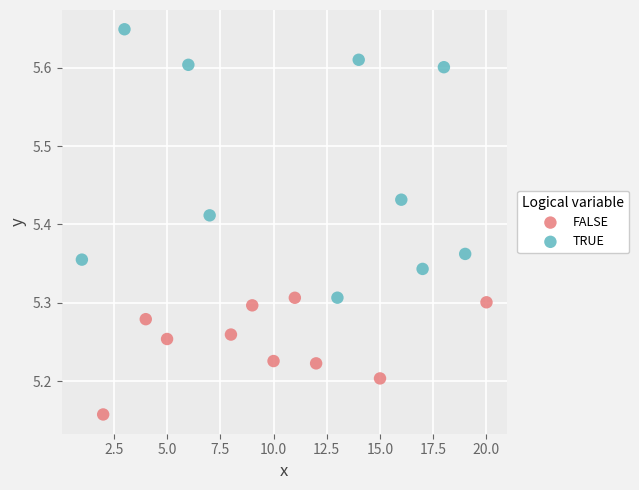

What are all the series names shown in the legend?

FALSE, TRUE